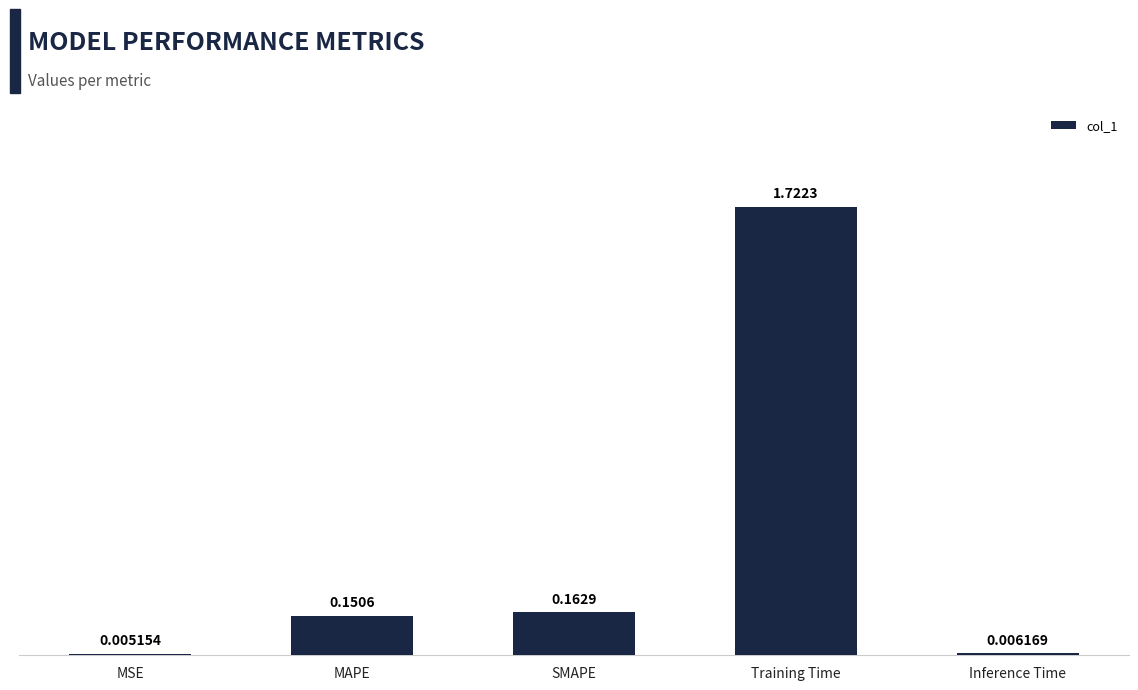

Where is the data nearest to the value 0?

MSE